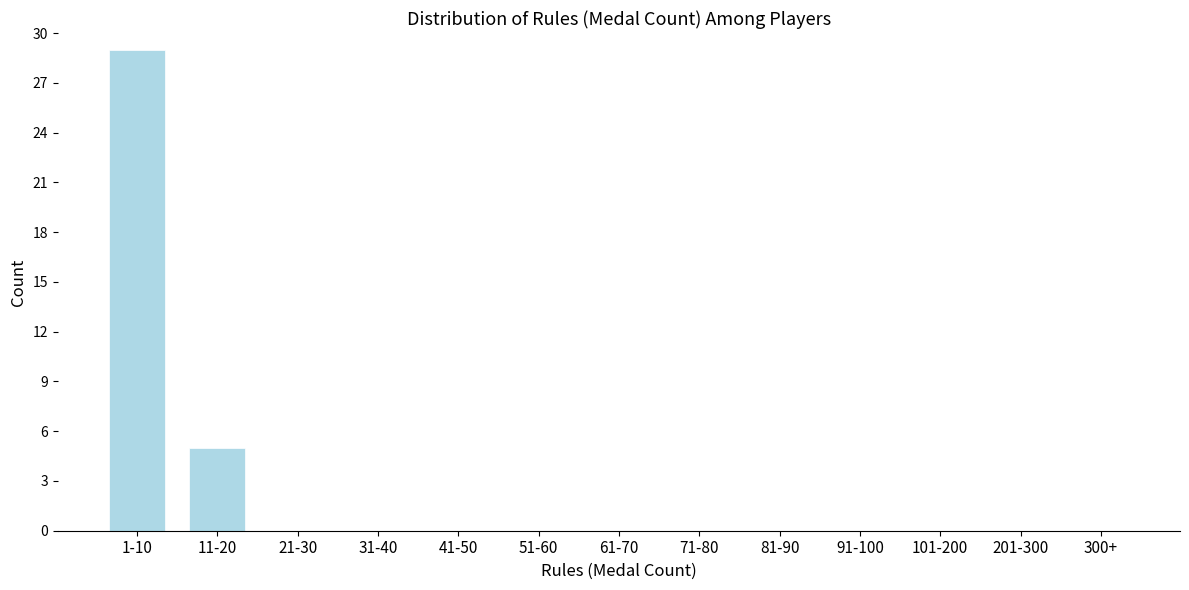

Reading left to right, transcribe all the data shown in this chart.

1-10=29	11-20=5	21-30=0	31-40=0	41-50=0	51-60=0	61-70=0	71-80=0	81-90=0	91-100=0	101-200=0	201-300=0	300+=0